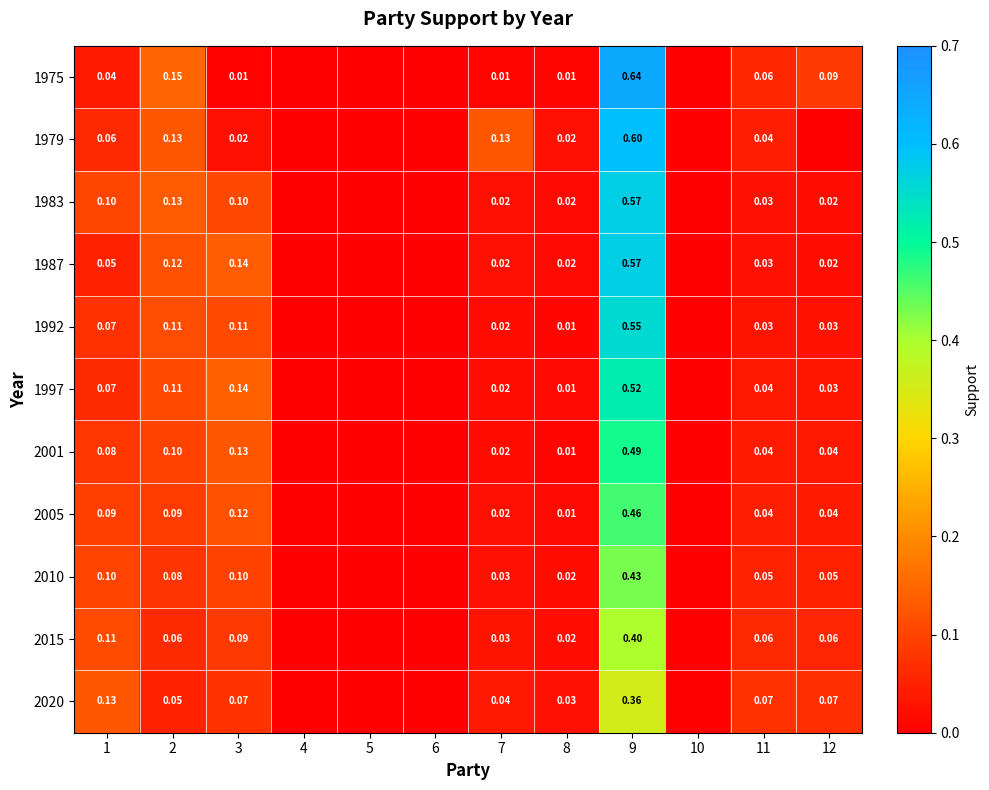

What is the average value of the 2005 series?

0.1